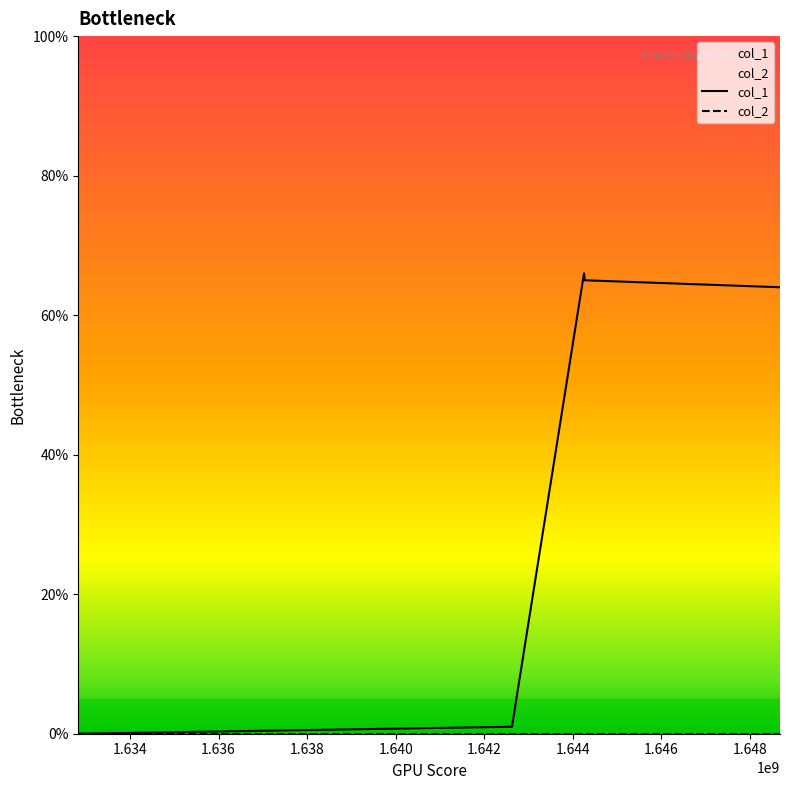

Which series has the widest spread of values?

col_1